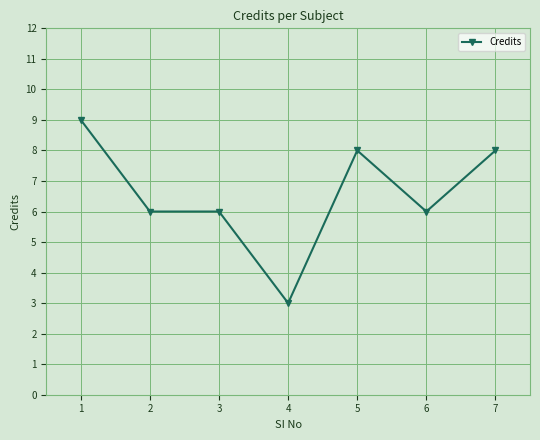

Read the value at 1.

9